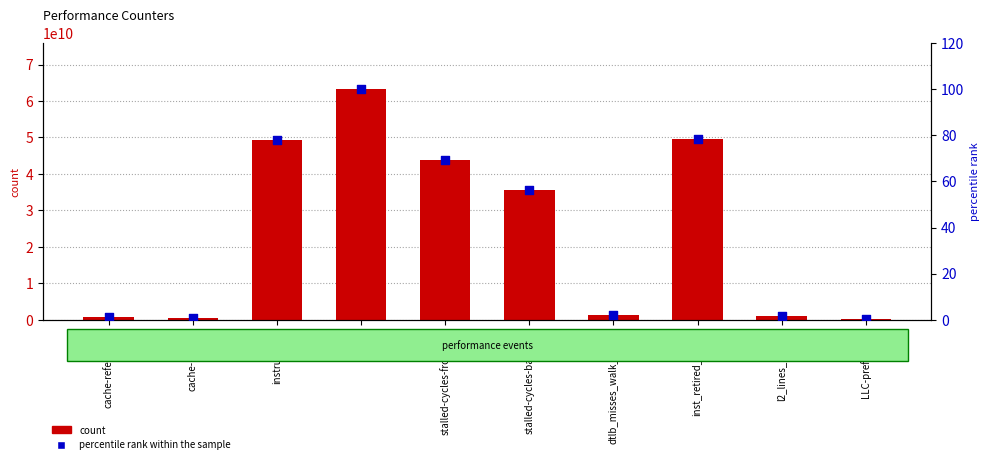

At how many categories does at least one series exceed 26255899684?

5